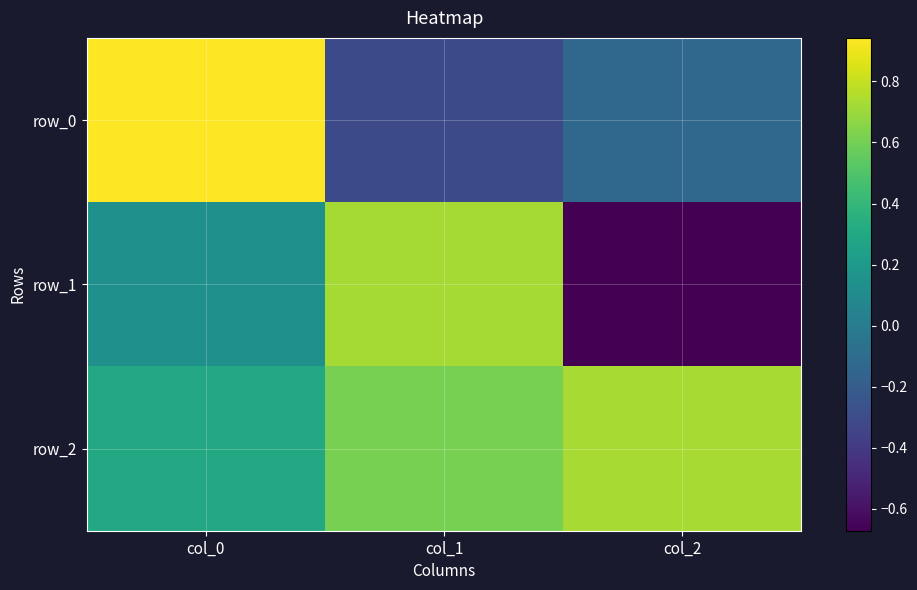

Between col_0 and col_2, which is larger?

col_0